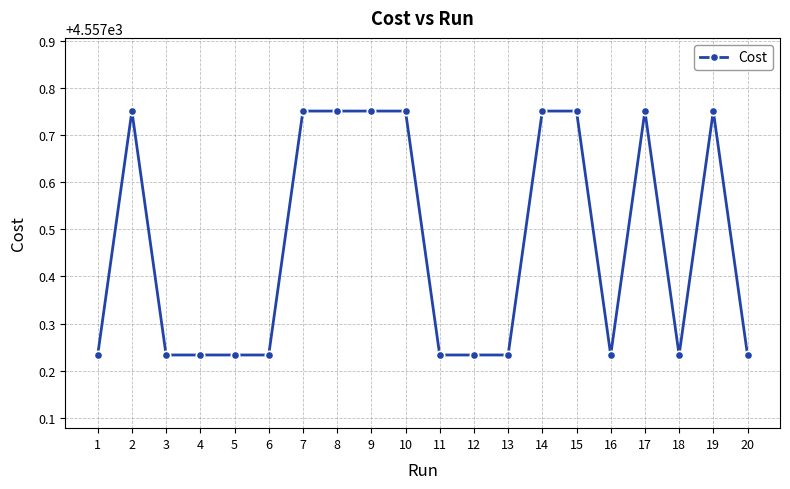

Count the values in the range 4557 to 4558.

20